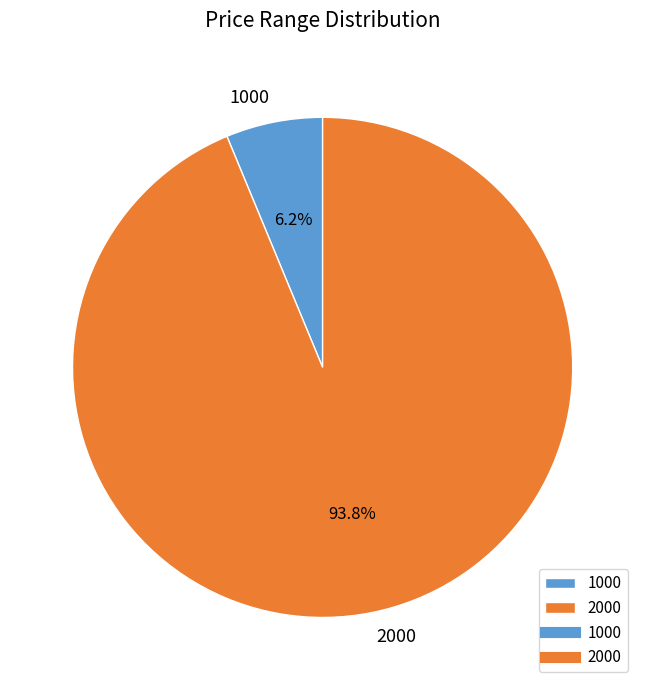

Which slice is the largest?

2000